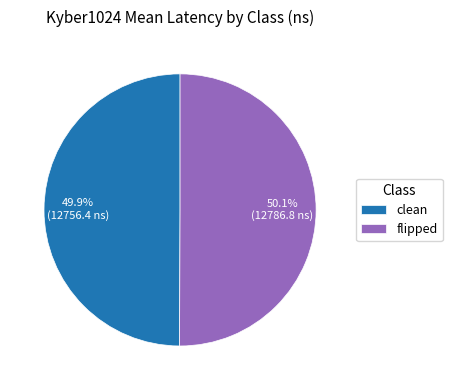

Does any single category account for the majority?

Yes